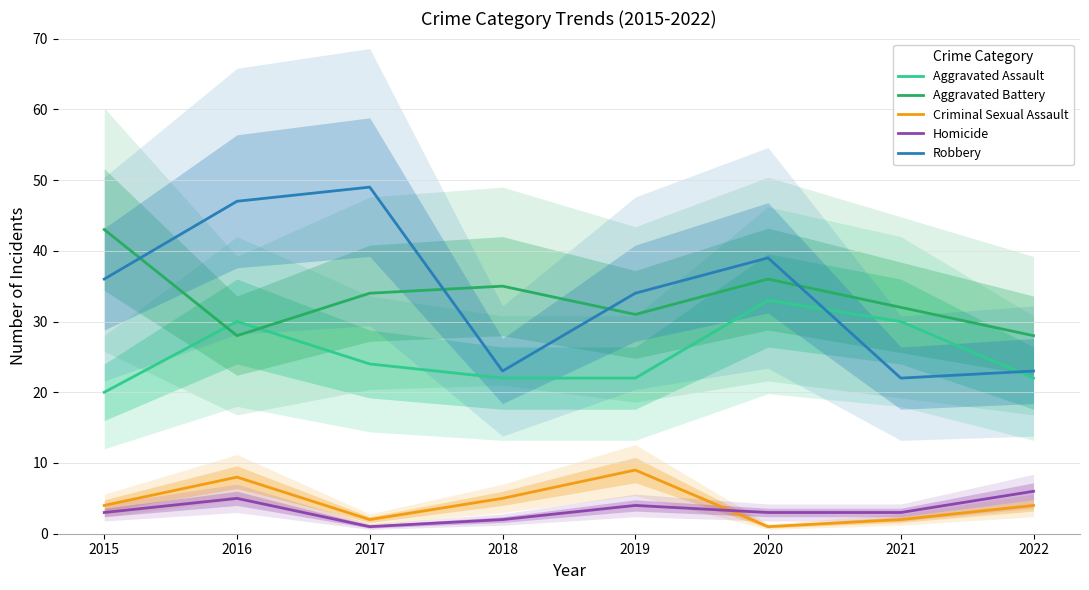

What are all the series names shown in the legend?

Aggravated Assault, Aggravated Battery, Criminal Sexual Assault, Homicide, Robbery